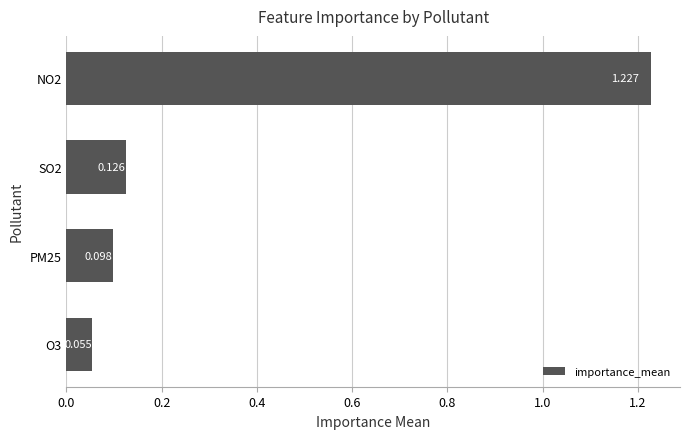

How many data points does each series have?

4